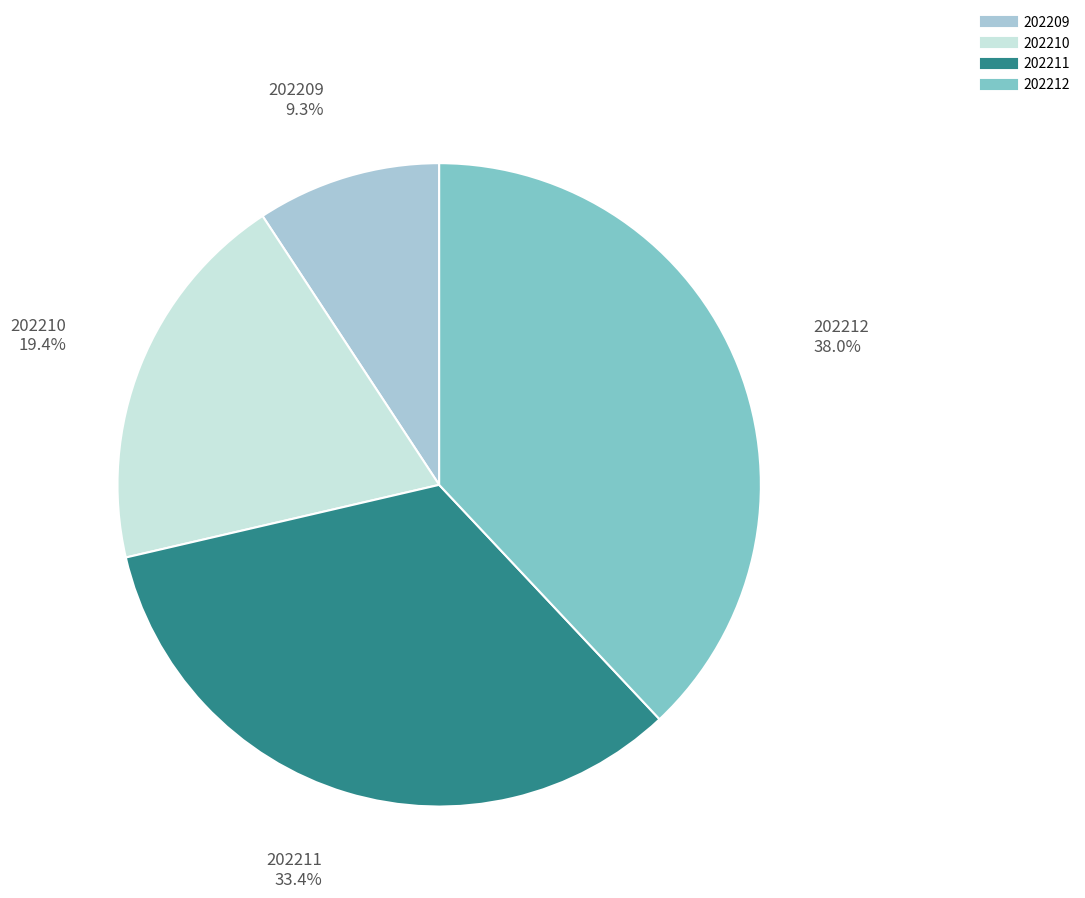

True or false: 202210 accounts for 7% of the total.

False